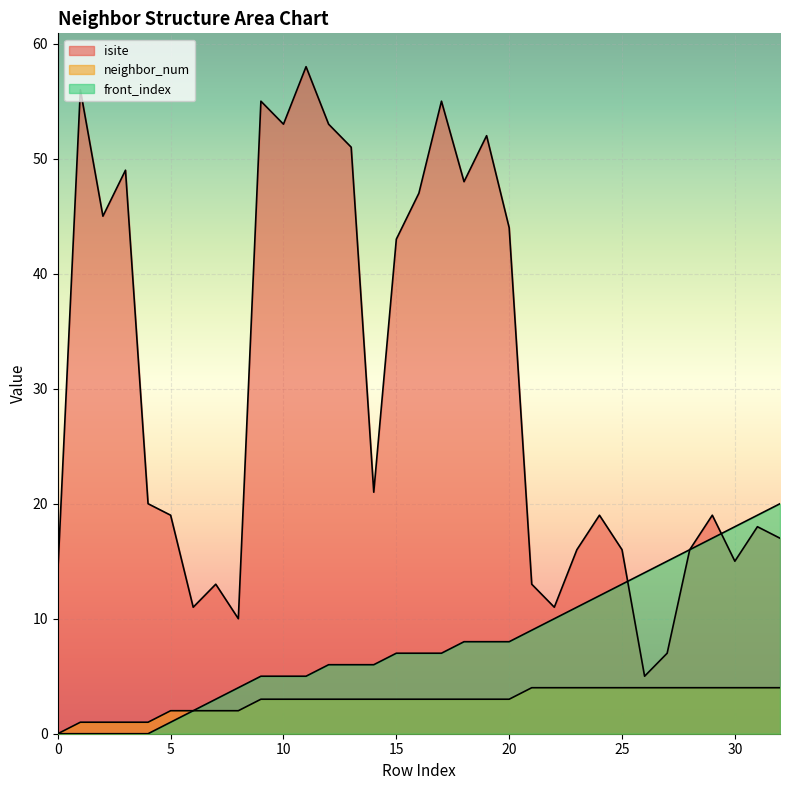

Which series has the largest total across all categories?

isite